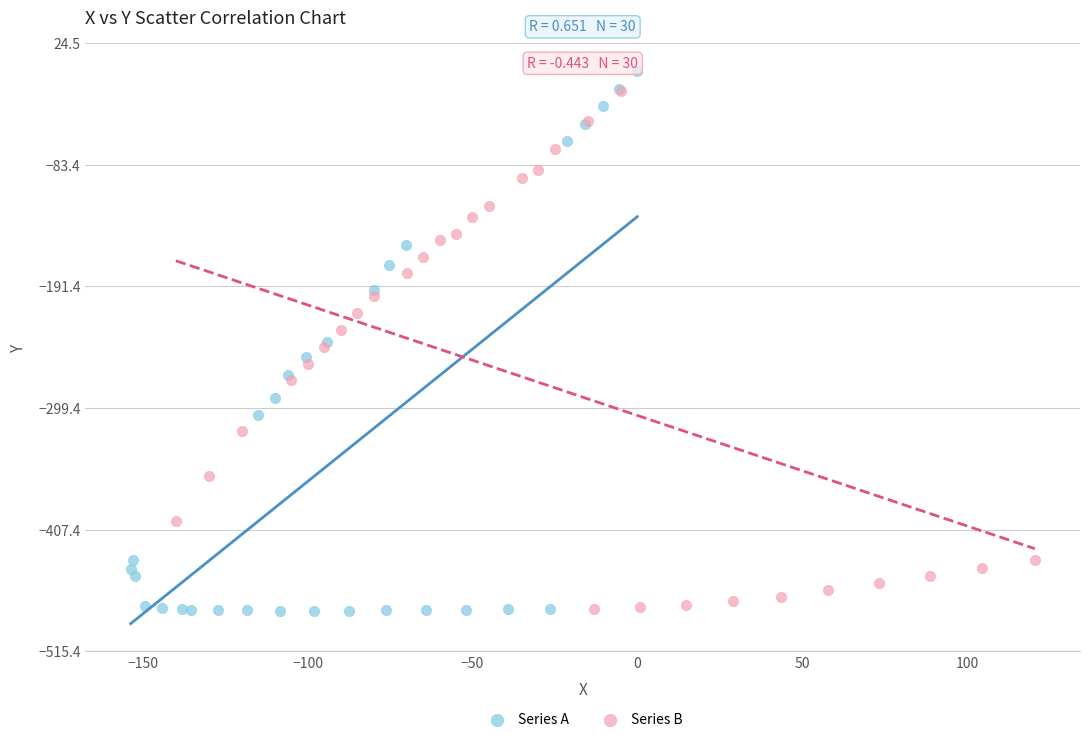

Which series has the largest Y range (max minus min)?

Series A